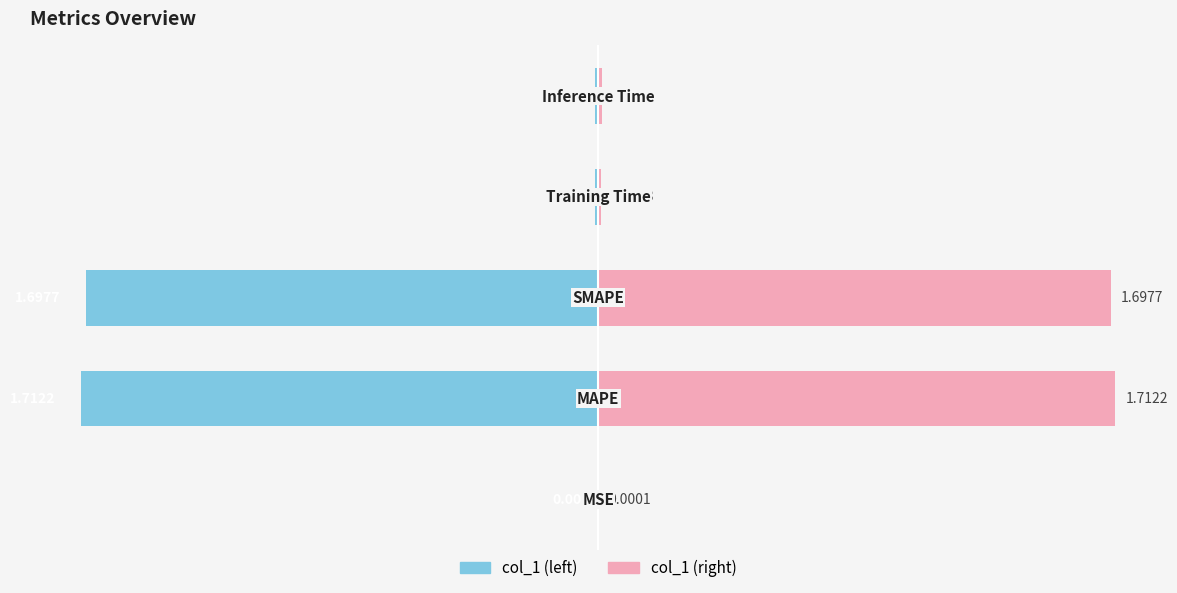

What is the difference between the col_1 (right) values at 1 and 0?

1.7